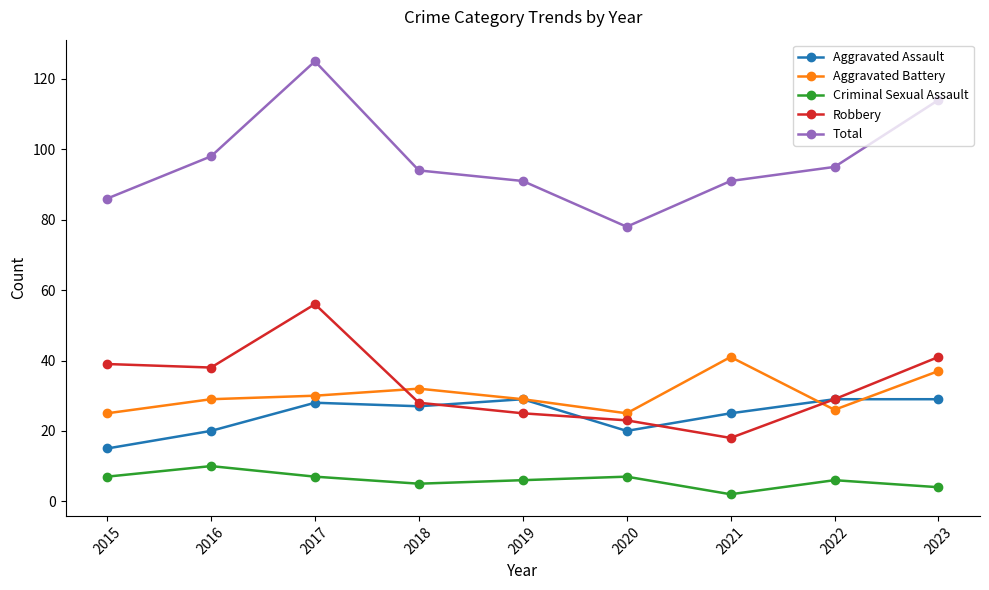

What is the difference between the highest and lowest values at 2020?

71